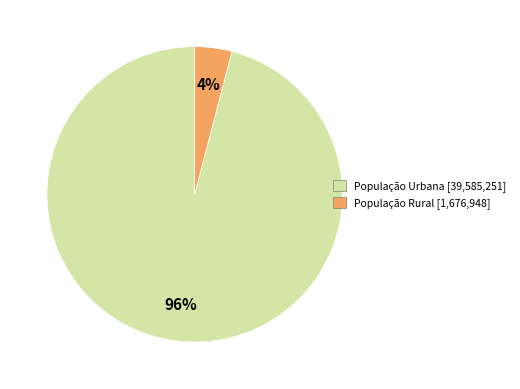

To the nearest percent, what is the average slice percentage?

50%